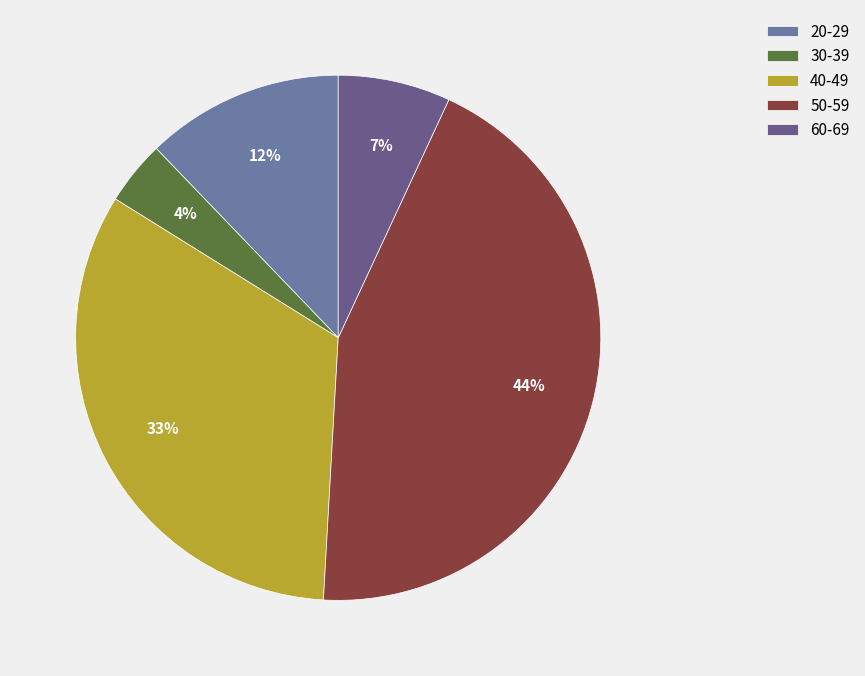

Which slice is the largest?

50-59